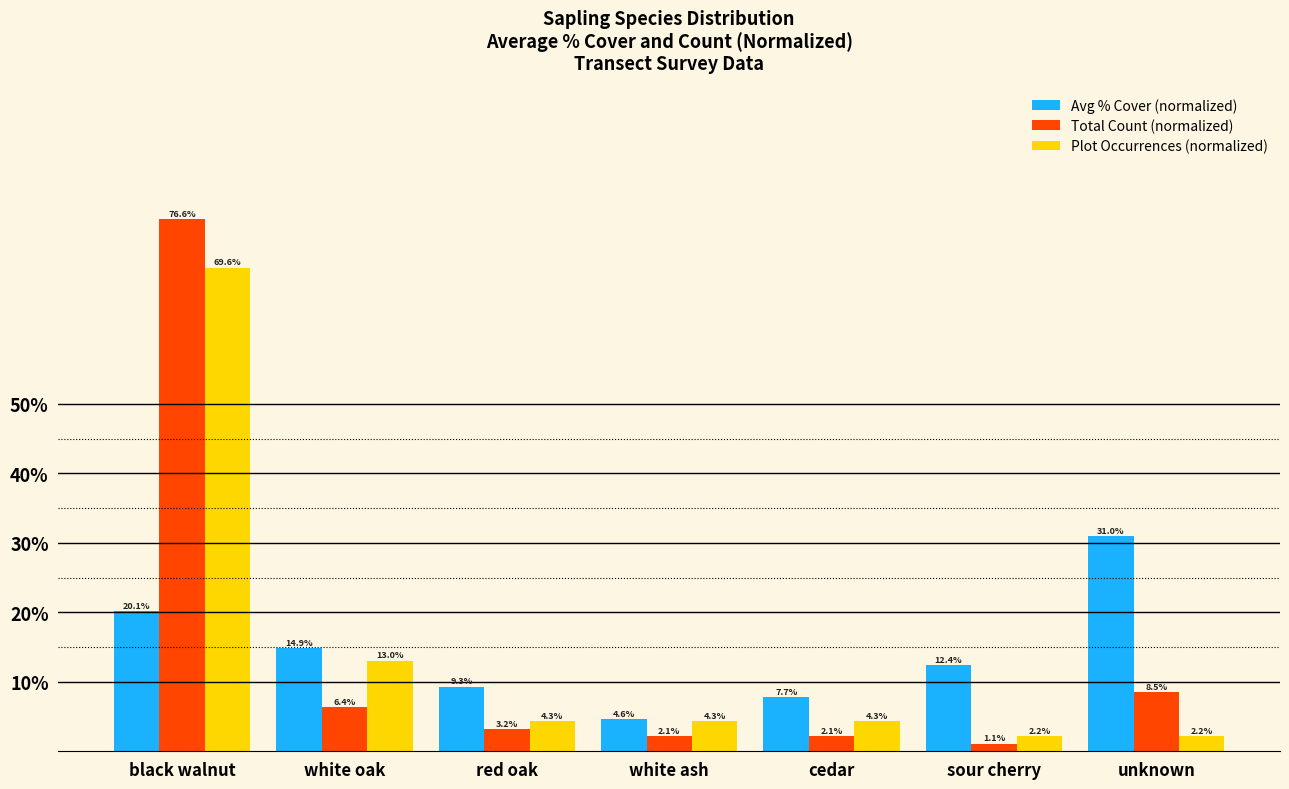

Which series has the largest range (max minus min)?

Total Count (normalized)